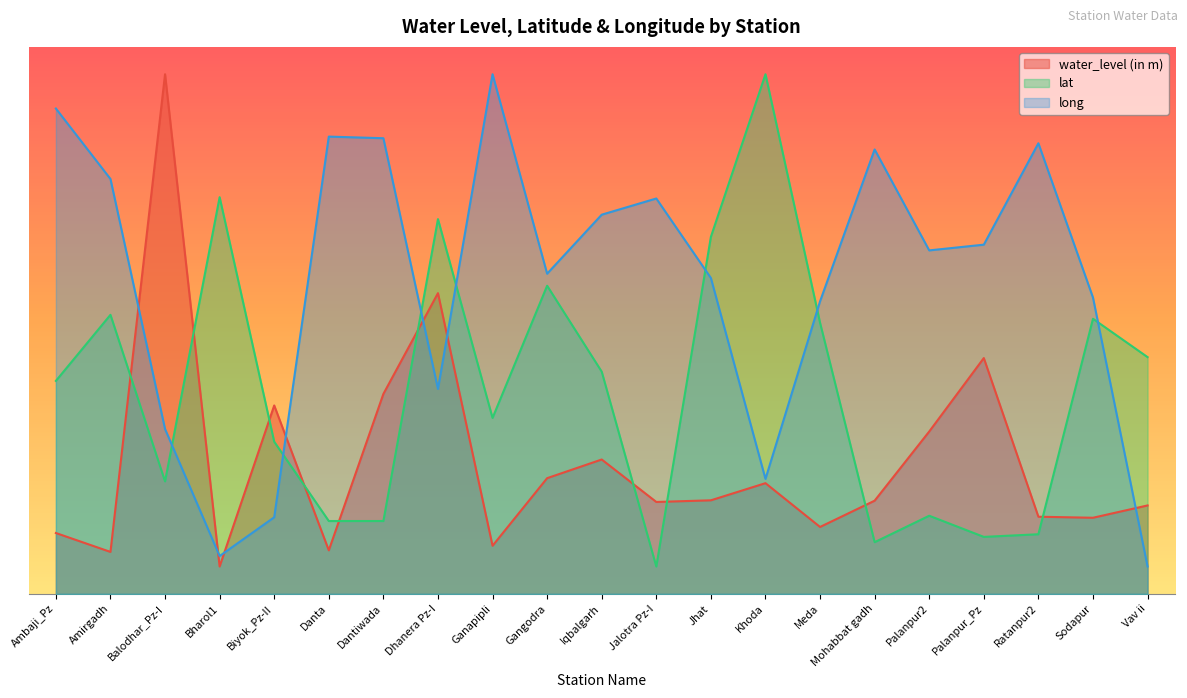

Where is the first local maximum for water_level (in m)?

Balodhar_Pz-I